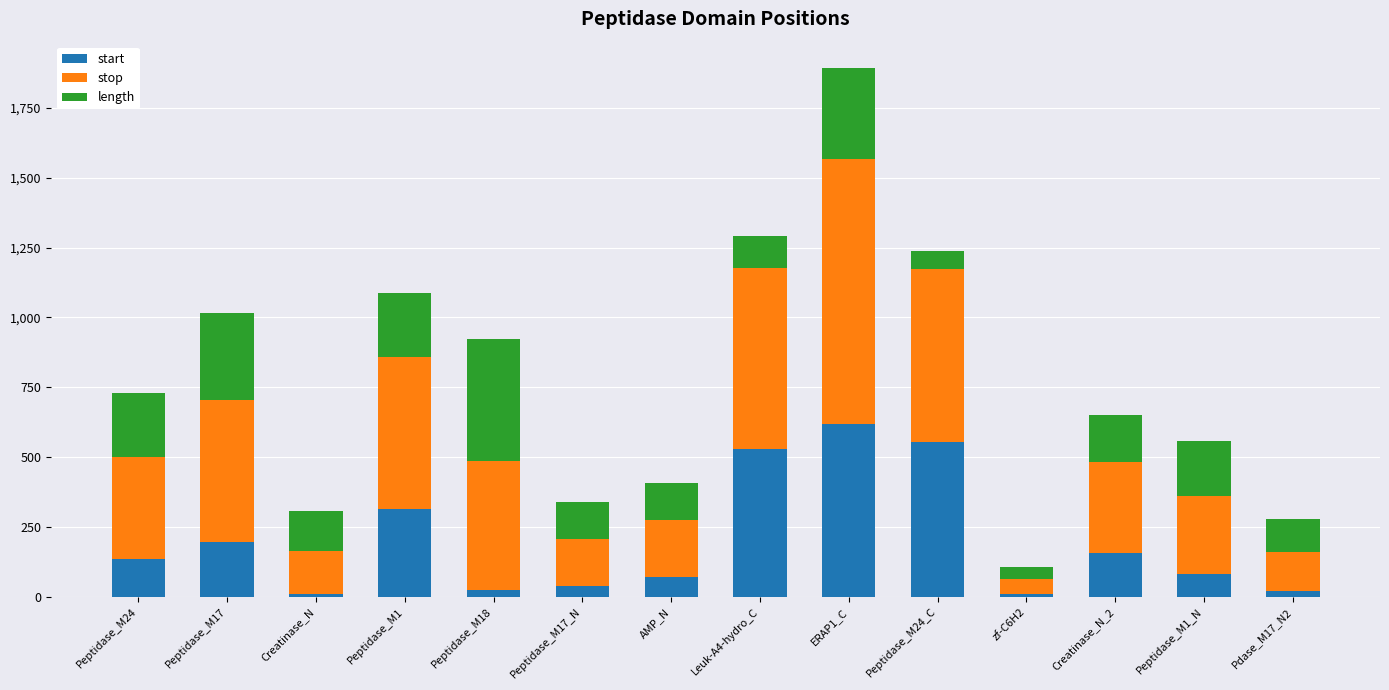

Does the chart contain any negative values?

No